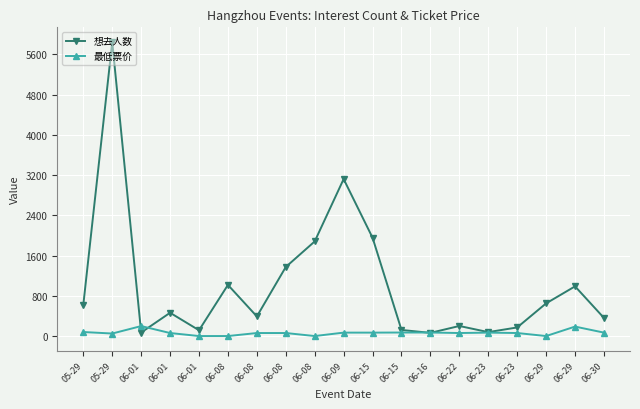

What is the maximum value shown in the chart?

5847